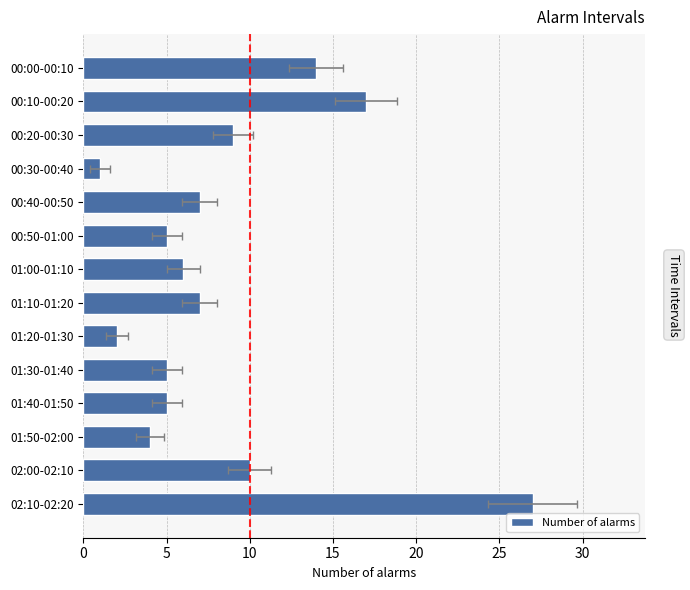

What is the sum of all values?

119